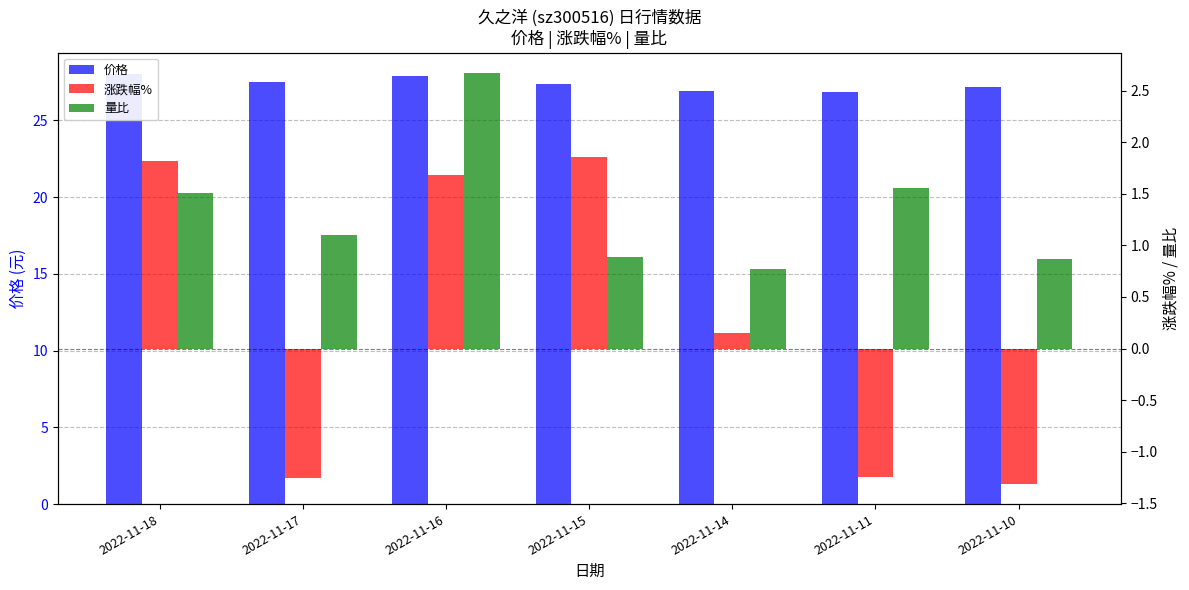

The 价格 series shows 26.9 at 2022-11-11. True or false?

True